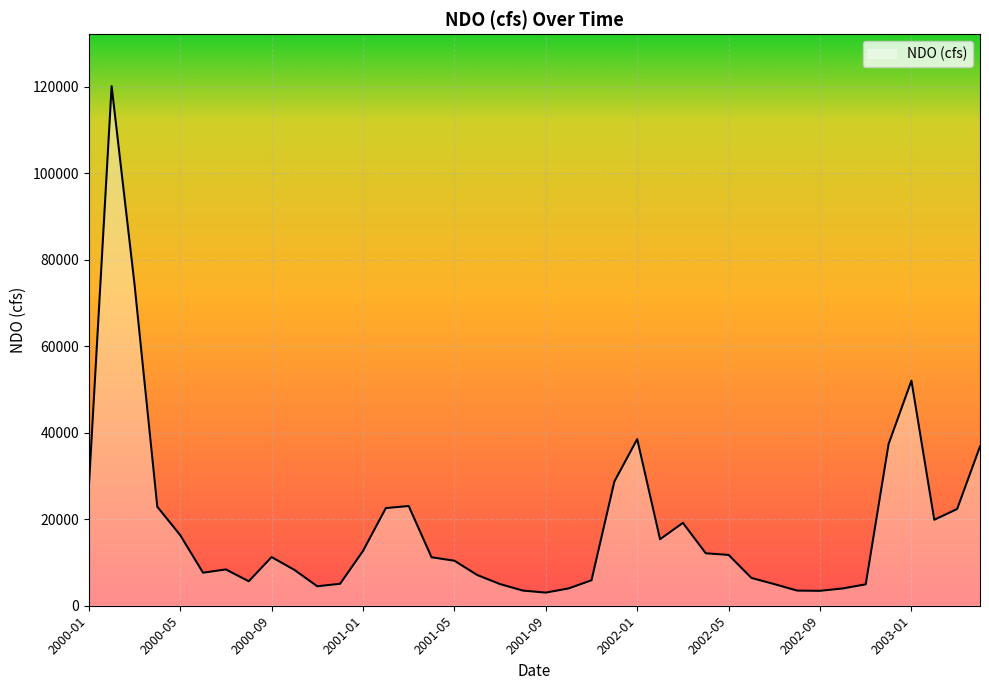

What is the maximum value shown in the chart?

120126.1